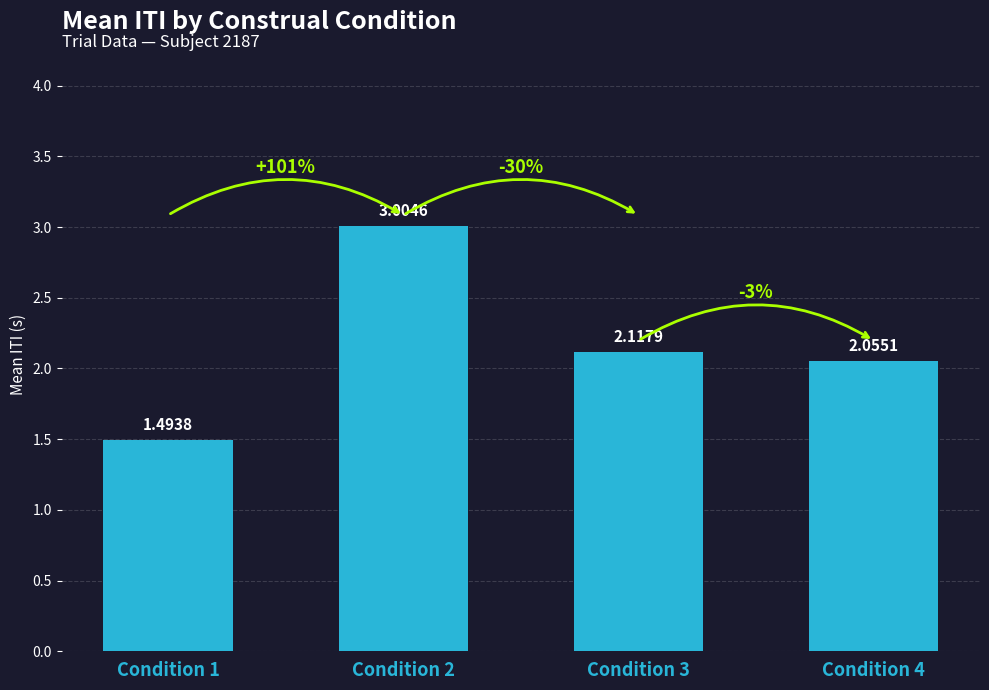

The chart shows a value of 3.5 at Condition 4. True or false?

False